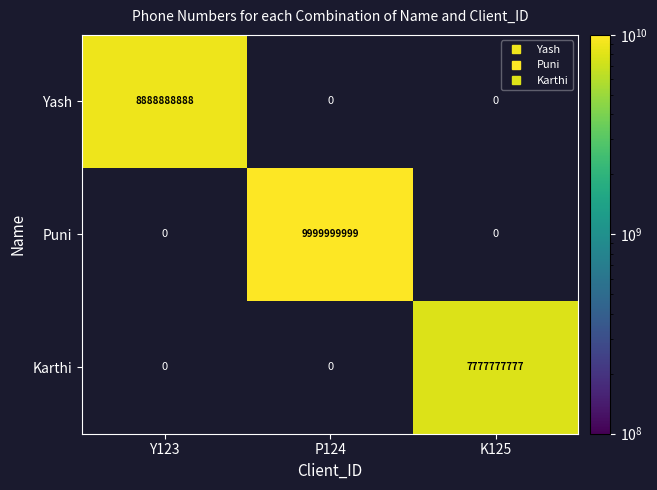

Count the number of categories in the chart.

3